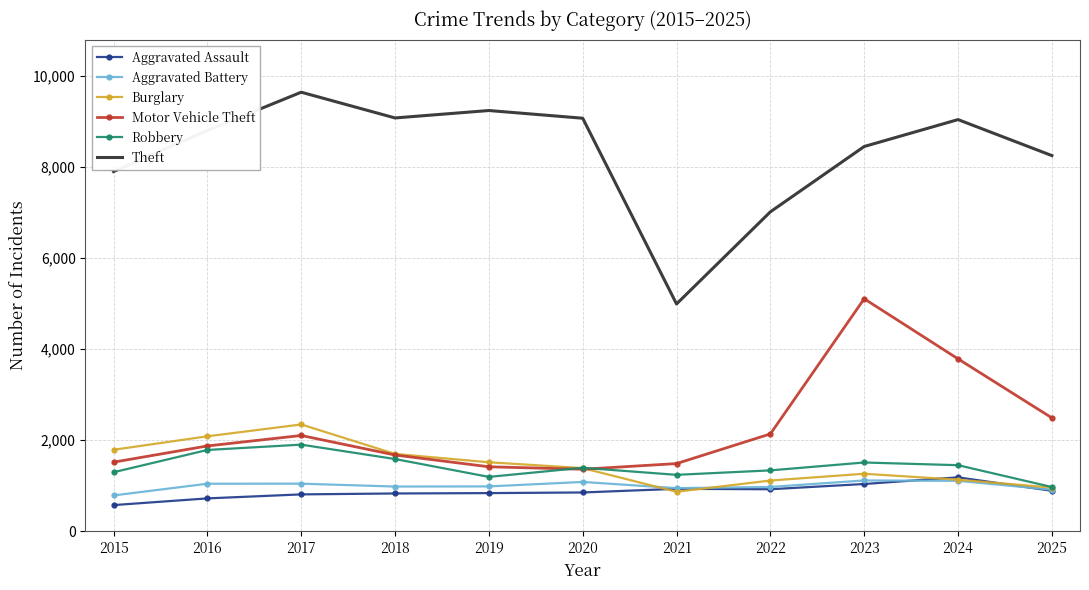

What is the lowest value of the Theft series?

4991